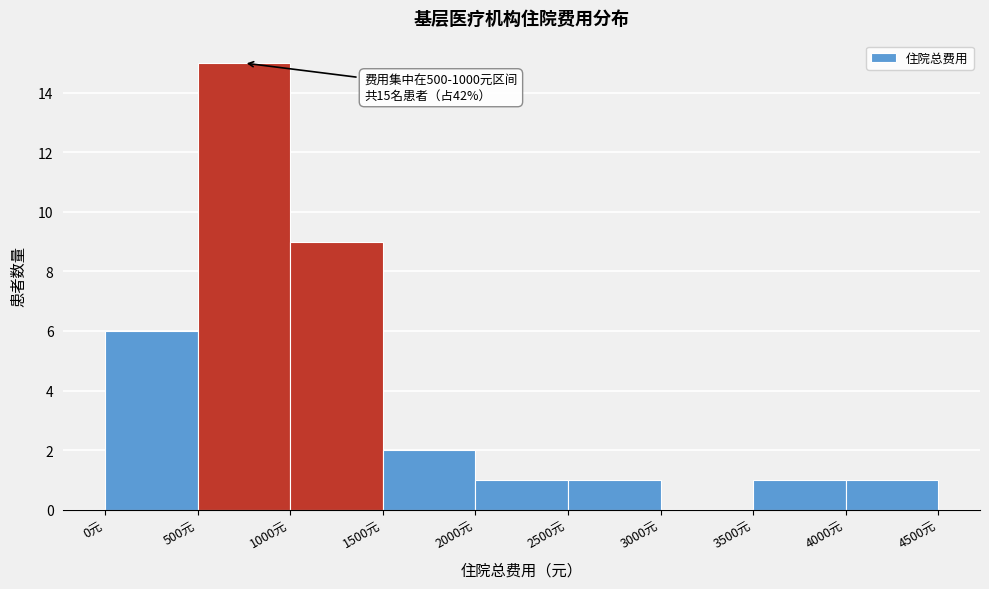

Which range on the x-axis has the tallest bar?

500 to 1000